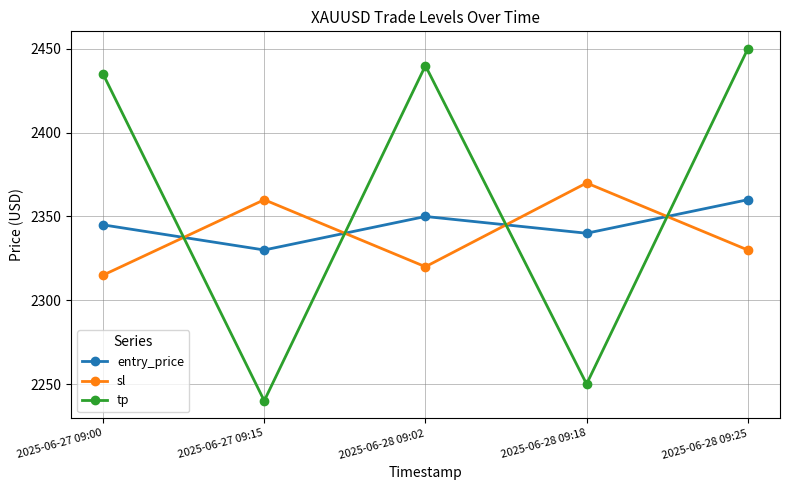

Which label corresponds to the smallest value in the chart?

2025-06-27 09:15